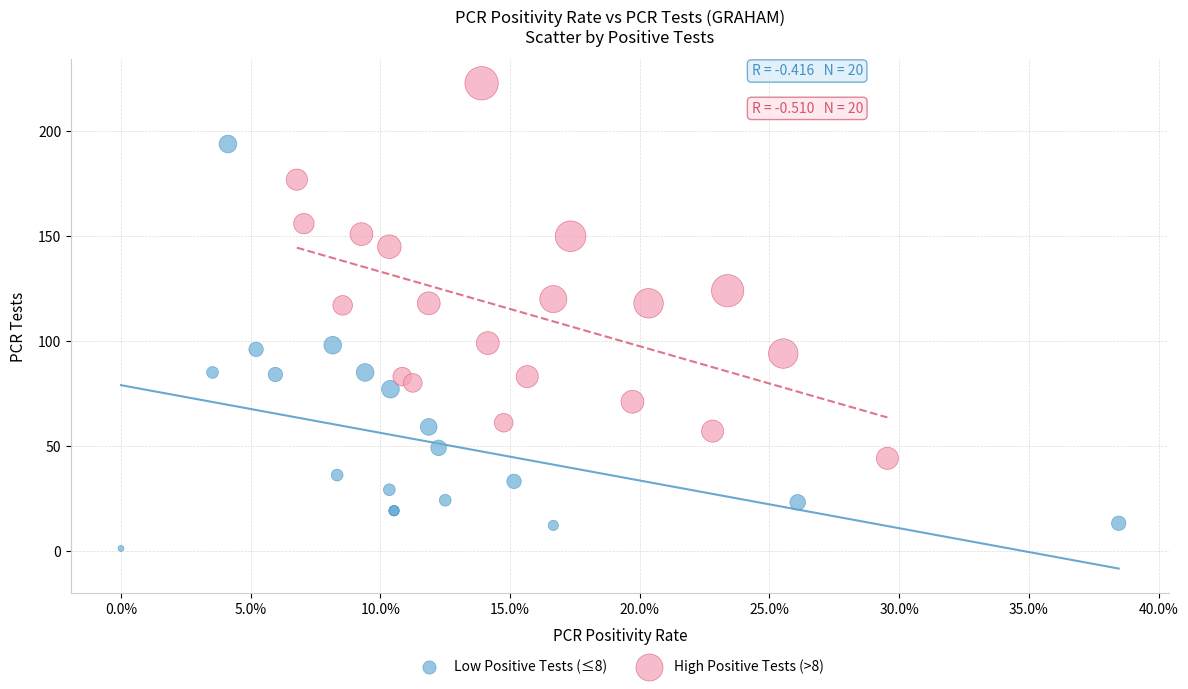

Which series contains the highest Y value?

High Positive Tests (>8)